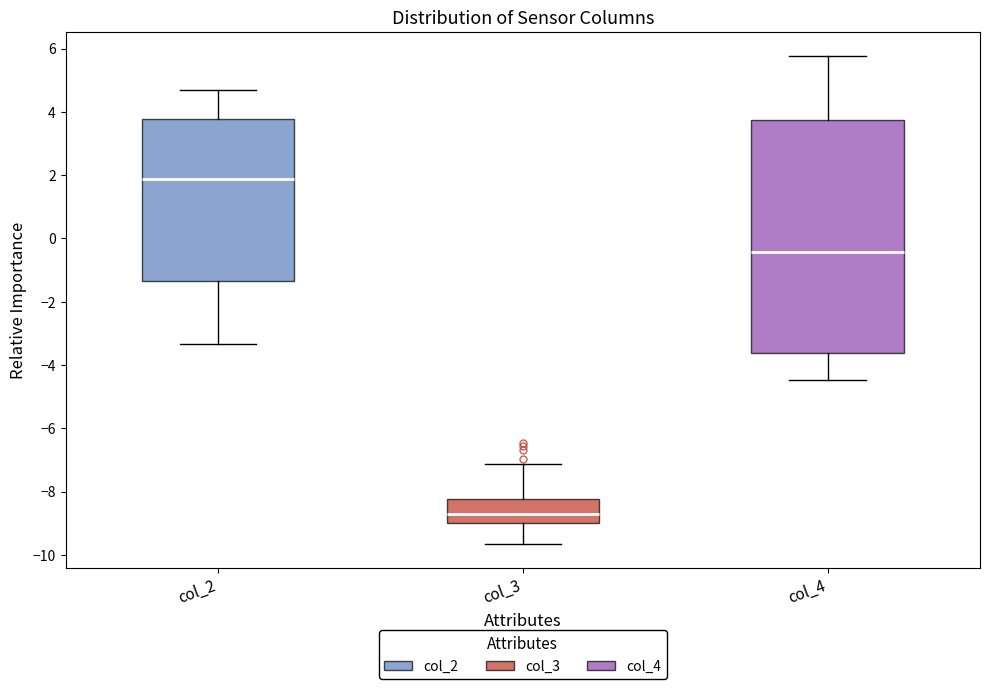

Where is the lower edge of the box for col_3 on the y-axis? The values are not printed on the chart, so give them approximately, as read against the axis.

-9.0